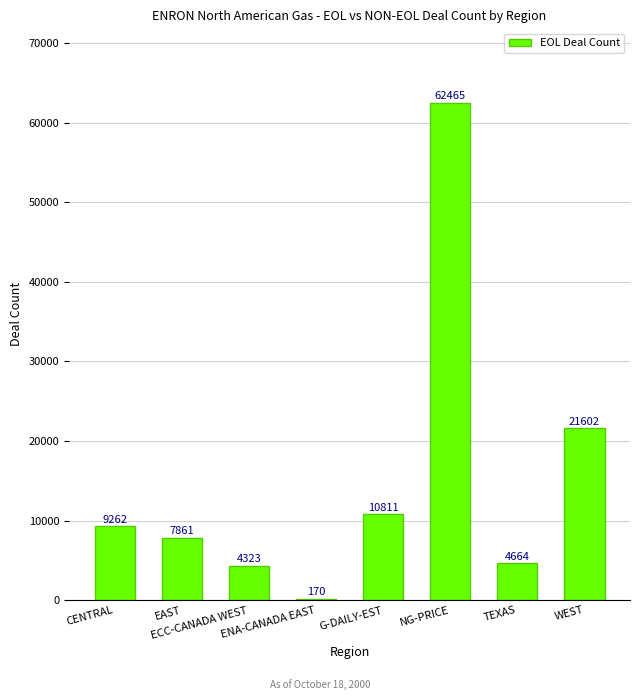

At which label is the value closest to 31317?

WEST